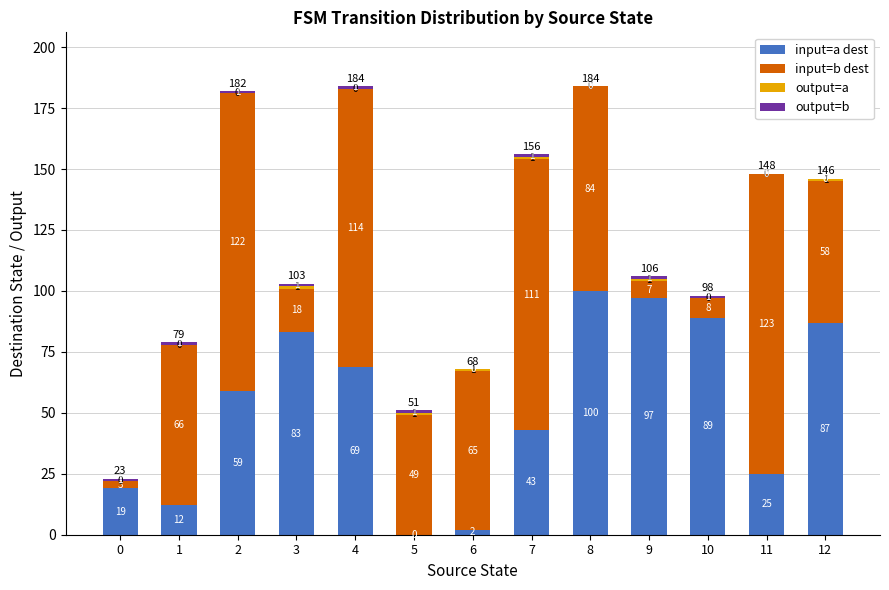

Are the bars grouped side by side (vs. stacked)?

No